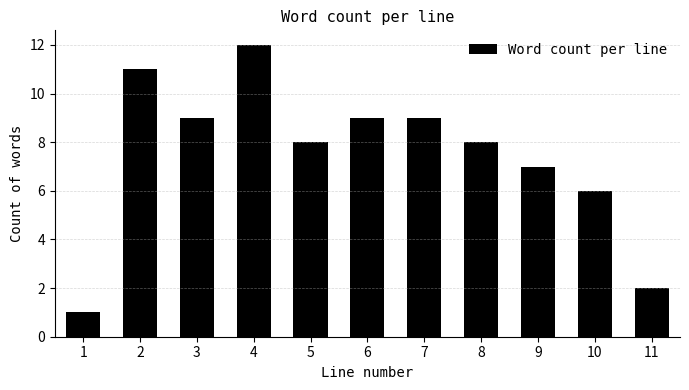

Reading left to right, what are all the values shown in this chart?

1=1	2=11	3=9	4=12	5=8	6=9	7=9	8=8	9=7	10=6	11=2